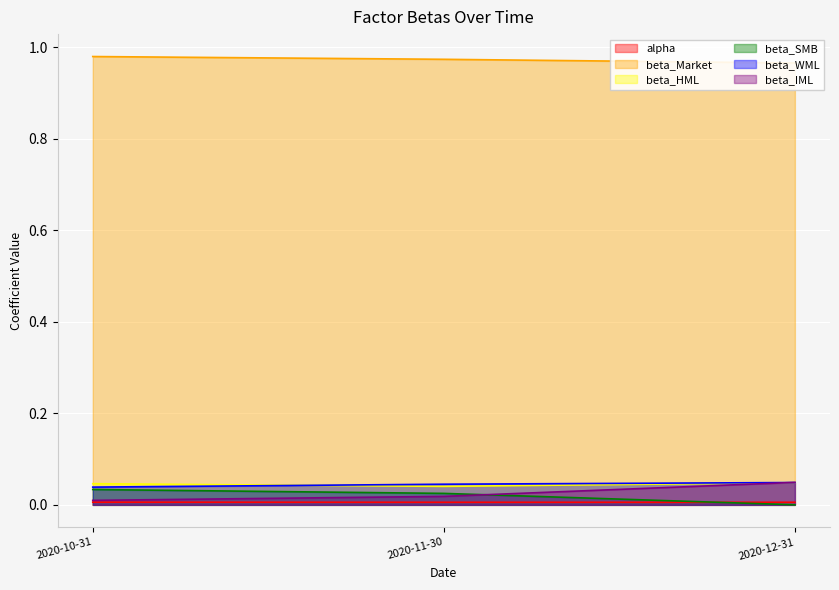

Which series has the largest range (max minus min)?

beta_IML